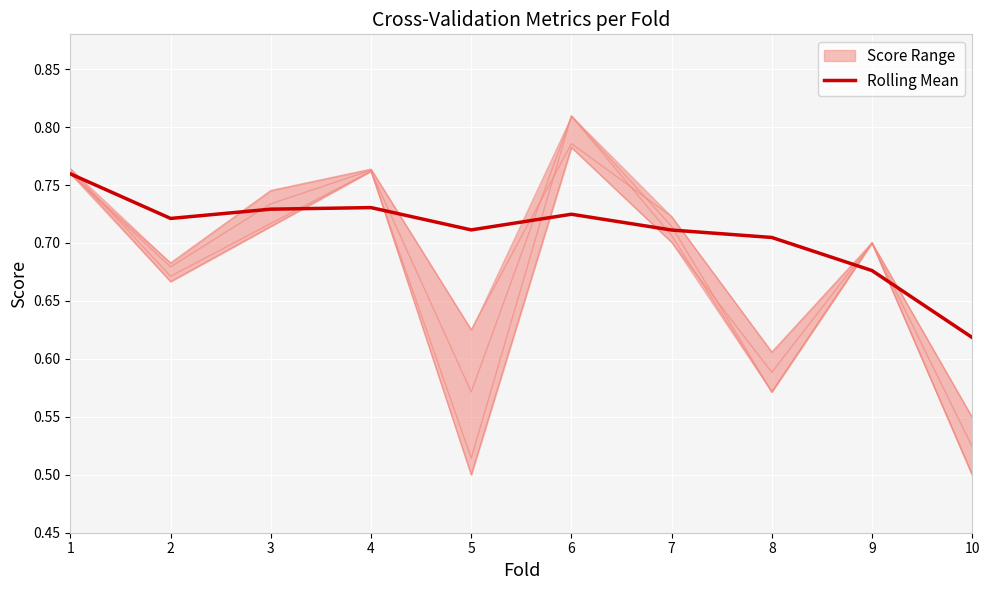

Count the number of categories in the chart.

10